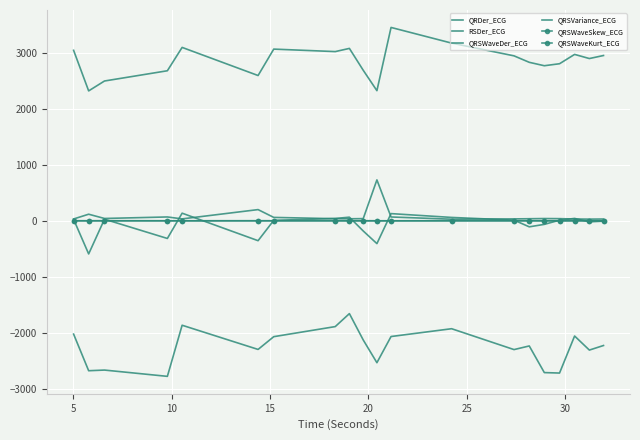

In QRSWaveDer_ECG, how many points are higher than both neighbors (excluding endpoints)?

5